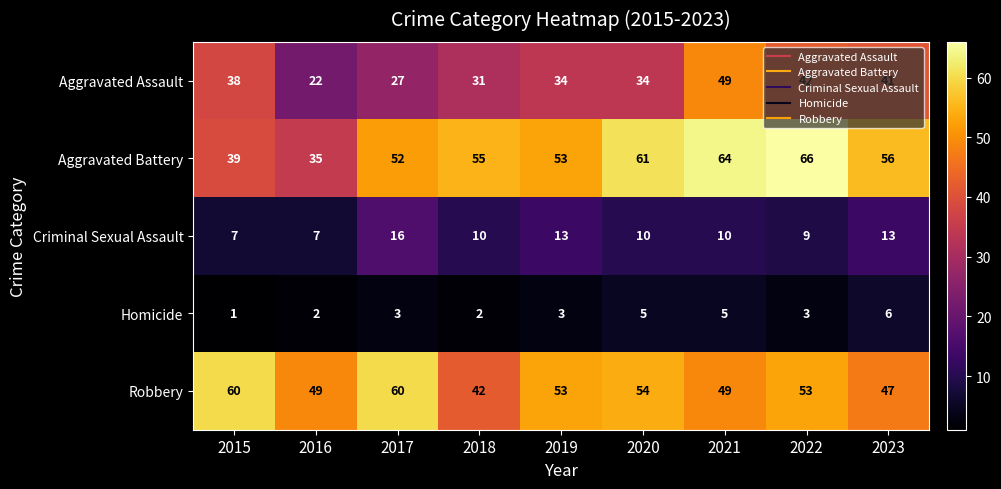

Is it true that Criminal Sexual Assault equals 7 at 2015?

True